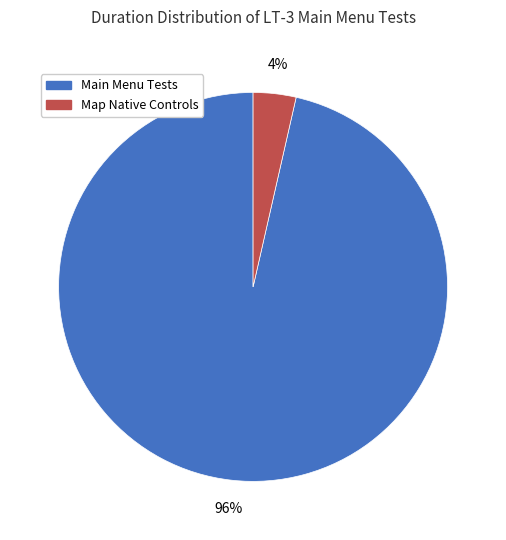

Do Main Menu Tests and Map Native Controls together represent more than half of the pie?

Yes